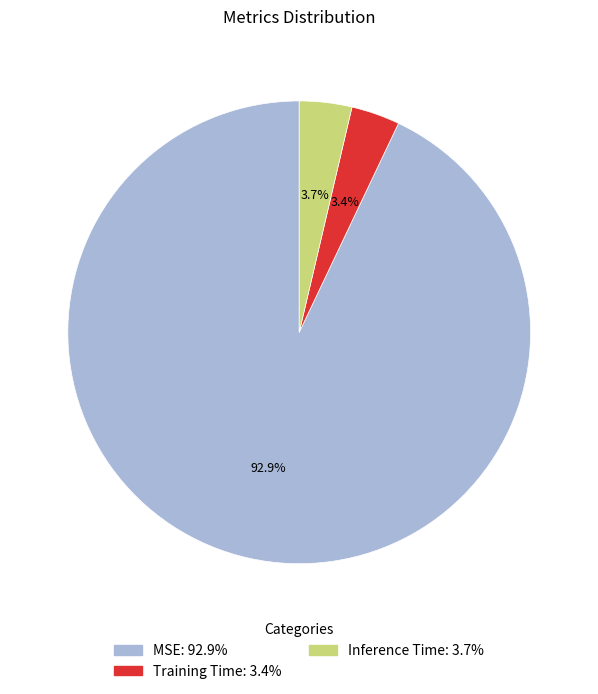

Which category has the biggest portion of the pie?

MSE